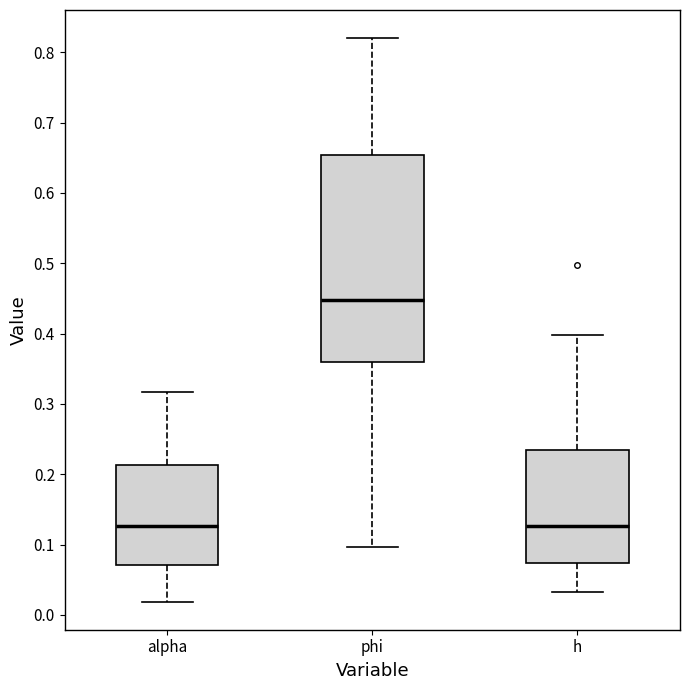

Reading left to right, read every box against the y-axis: the position of its median line, the range the box covers, and the ends of its whiskers. The values are not printed on the chart, so give them approximately, as read against the axis.

alpha: median 0.13, box 0.07 to 0.21, whiskers 0.02 to 0.32
phi: median 0.45, box 0.36 to 0.65, whiskers 0.10 to 0.82
h: median 0.13, box 0.07 to 0.23, whiskers 0.03 to 0.40